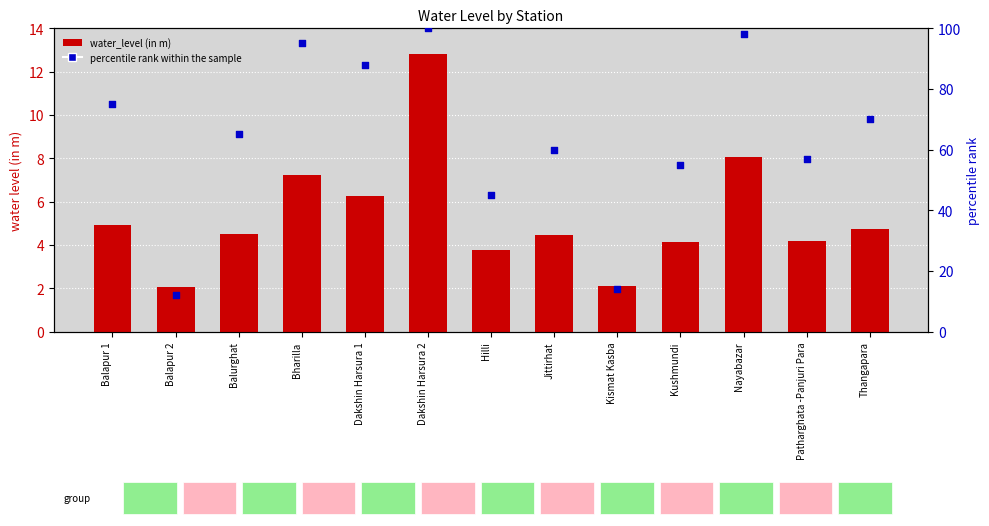

Which series reaches the minimum Y coordinate?

water_level (in m)